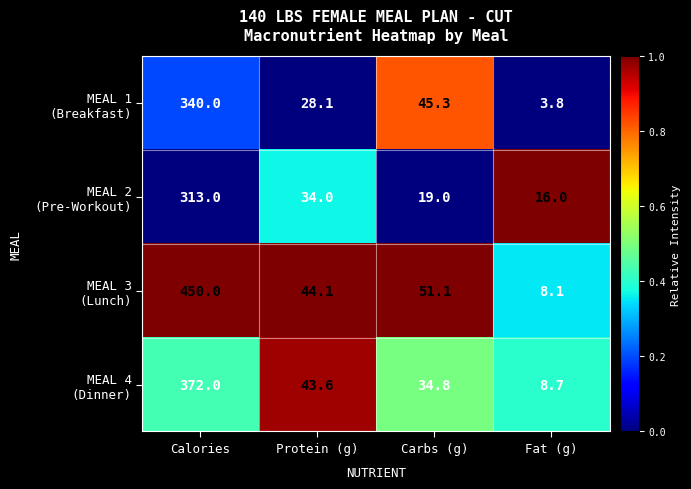

Which label corresponds to the smallest value in the chart?

Fat (g)